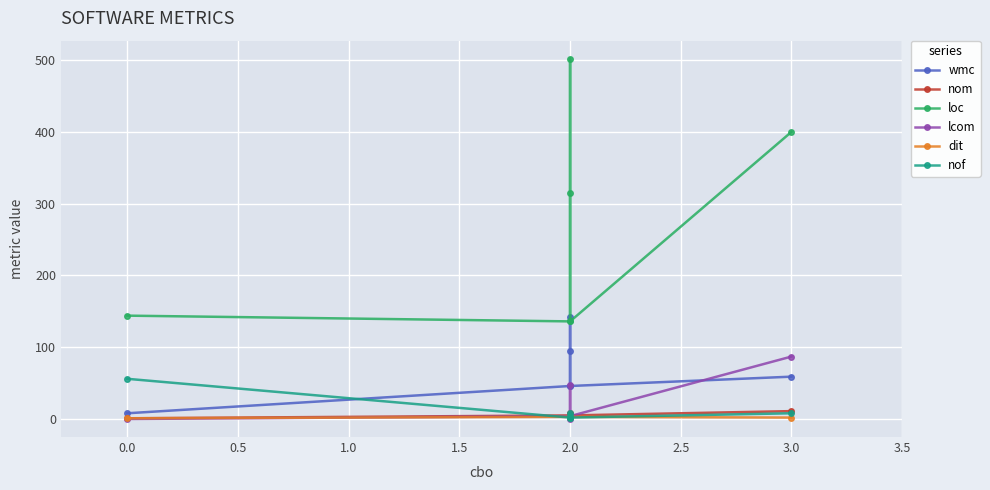

Rank the series at 3.0 from highest to lowest value.

loc, lcom, wmc, nom, nof, dit